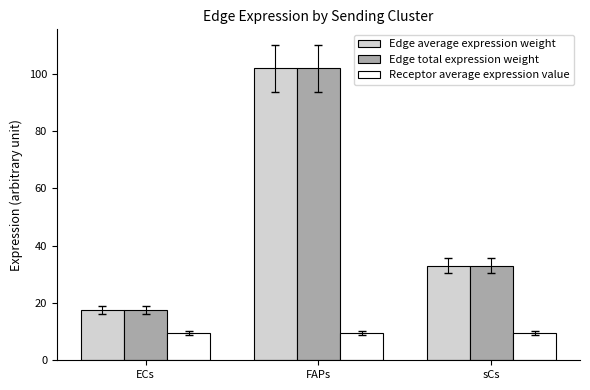

What is the difference between the highest and lowest values at ECs?

7.9